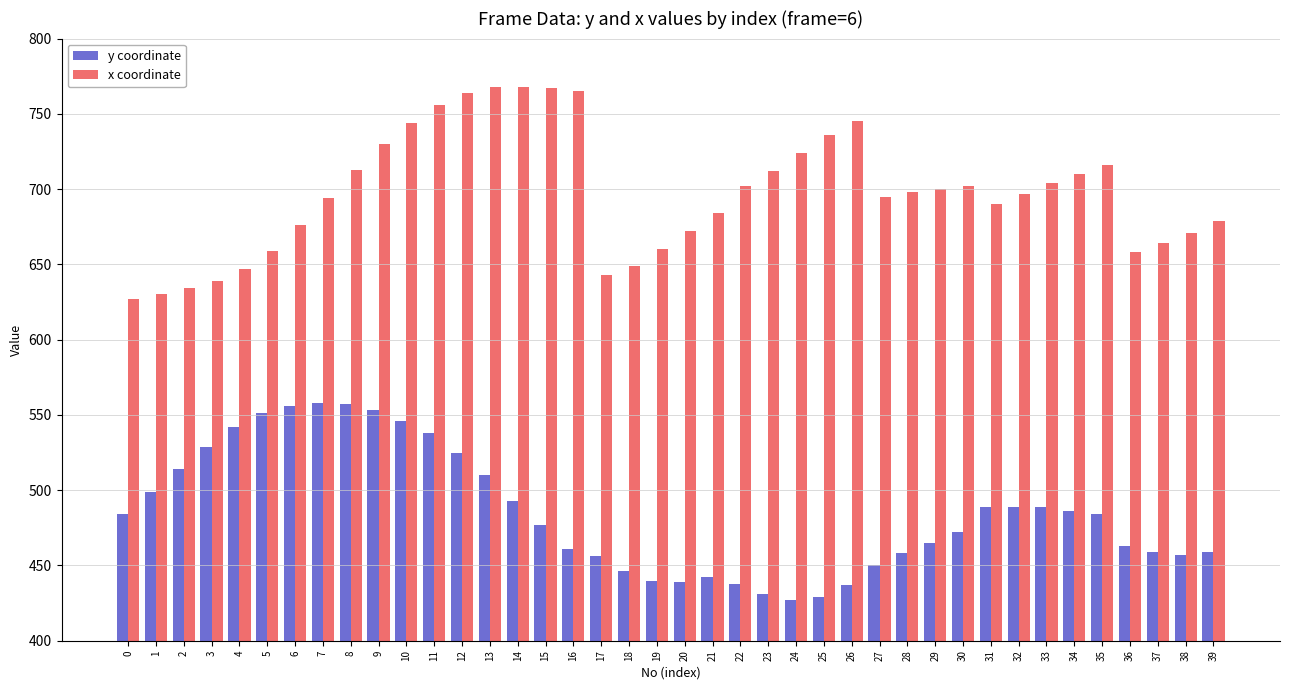

What is the sum of the y coordinate values at 17 and 23?

887